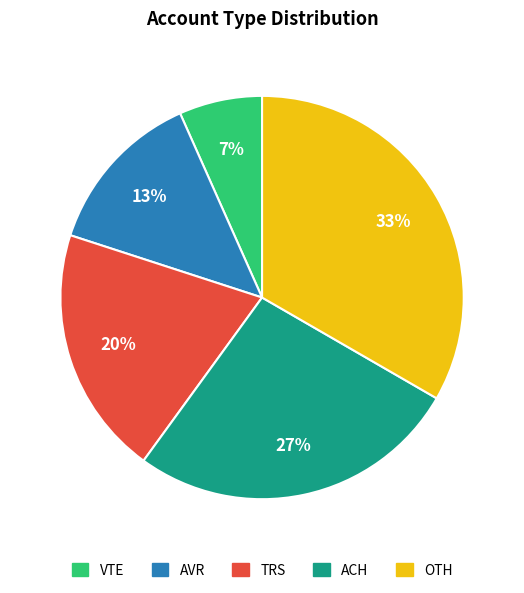

True or false: AVR accounts for 13% of the total.

True